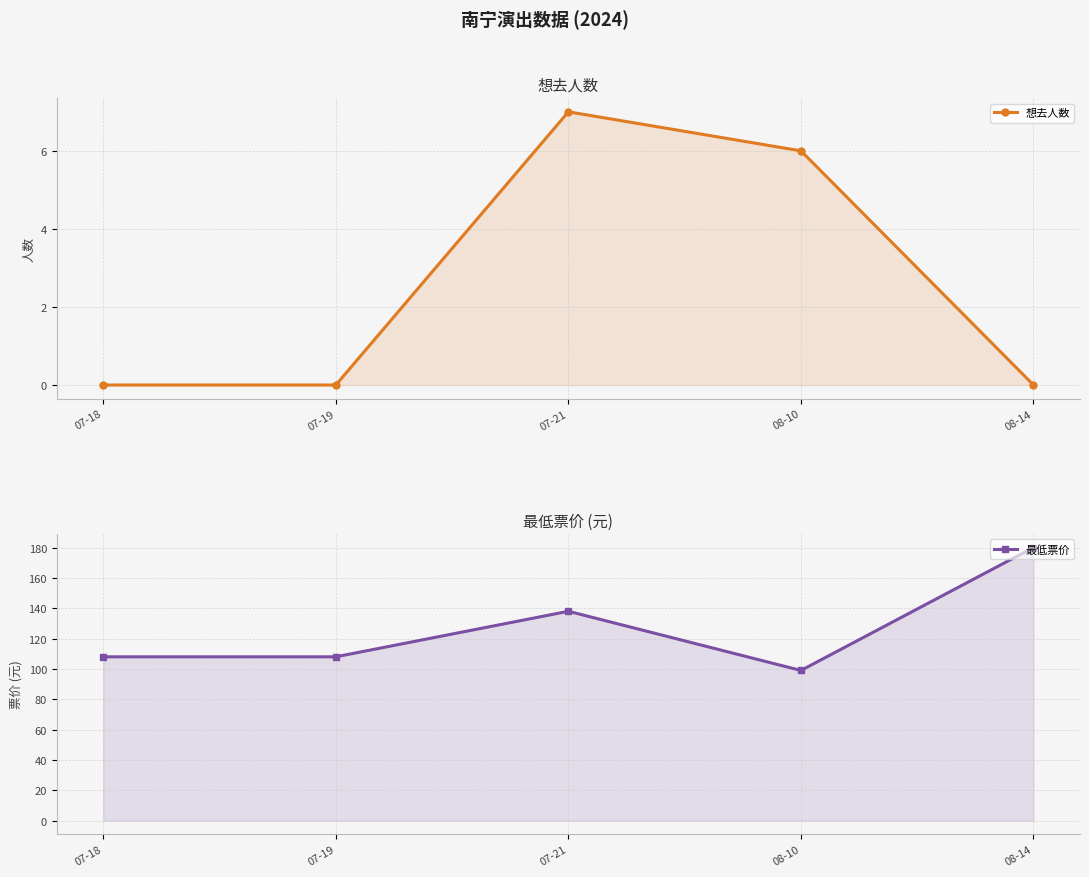

The 想去人数 series shows 0 at 07-18. True or false?

True